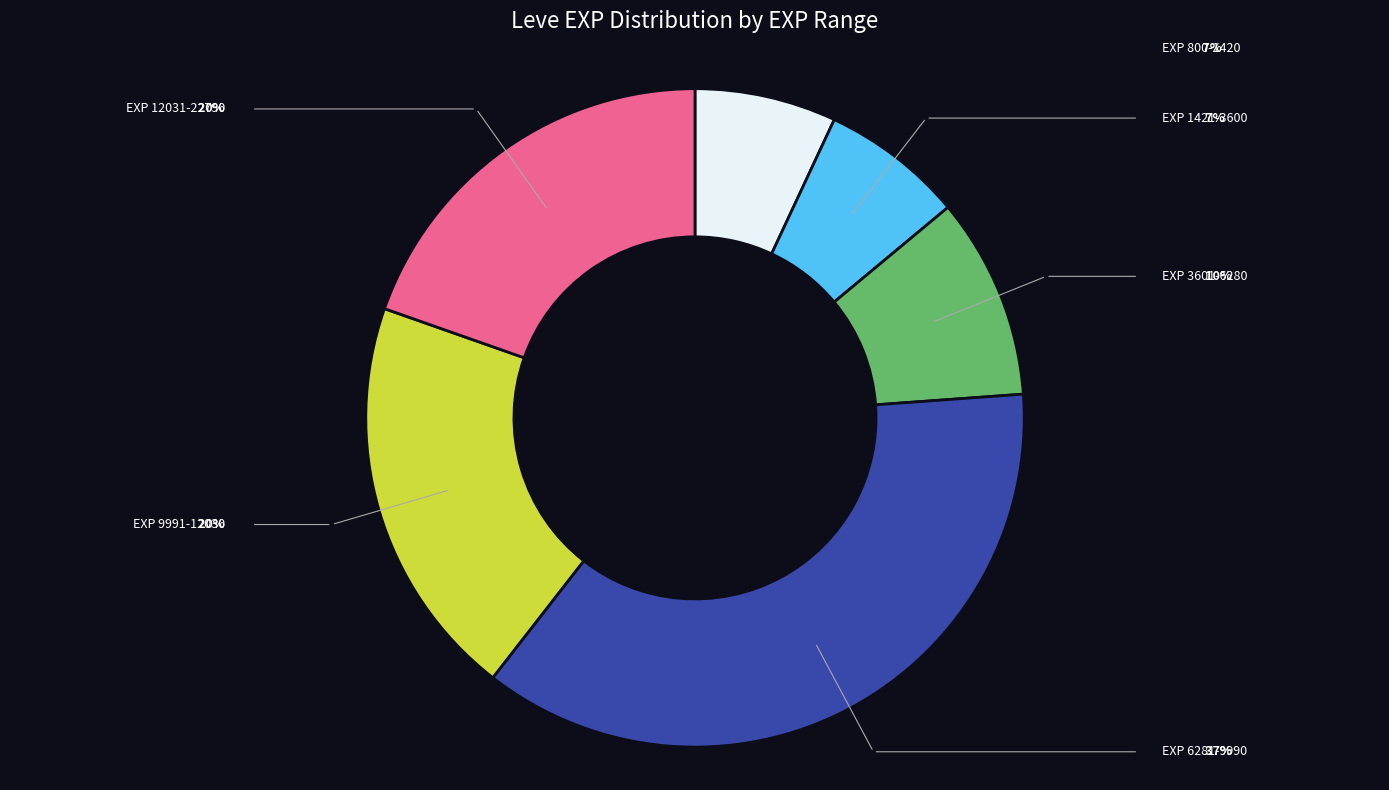

Does any single category account for the majority?

No